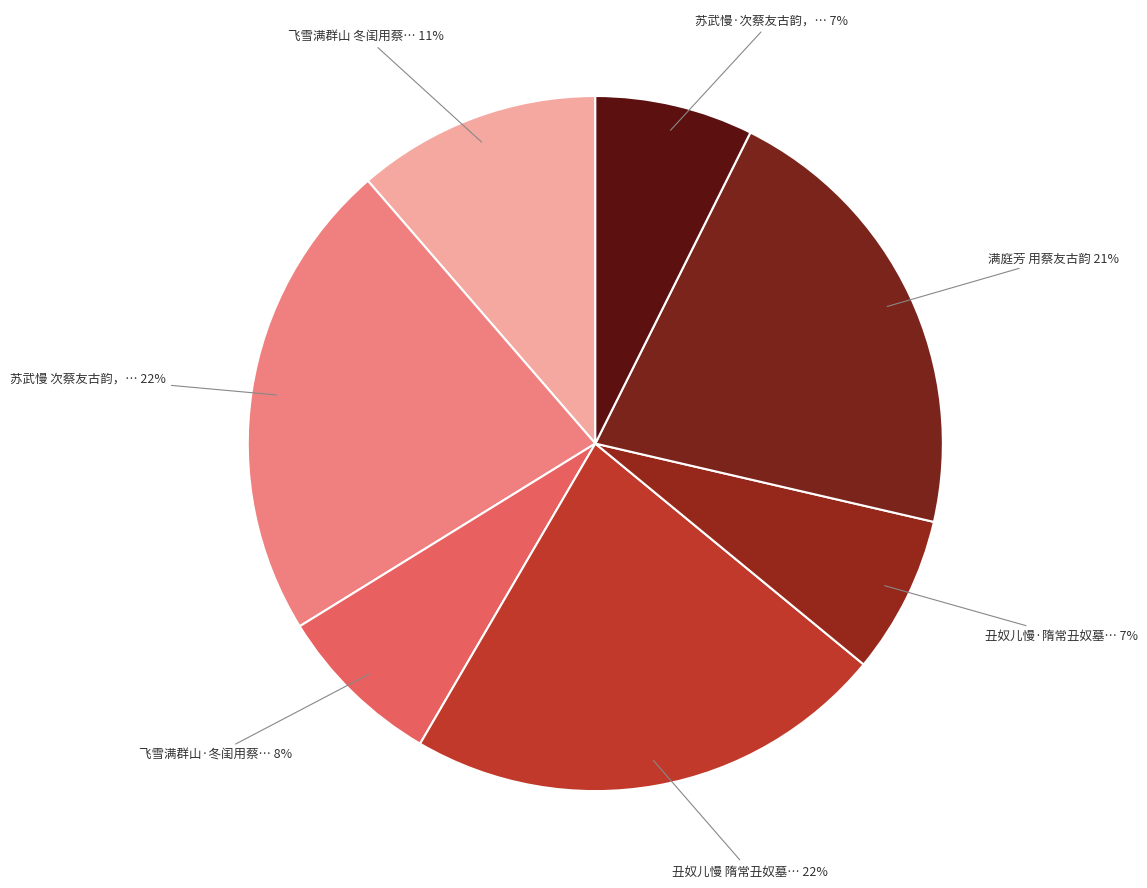

How many slices are in this pie chart?

7